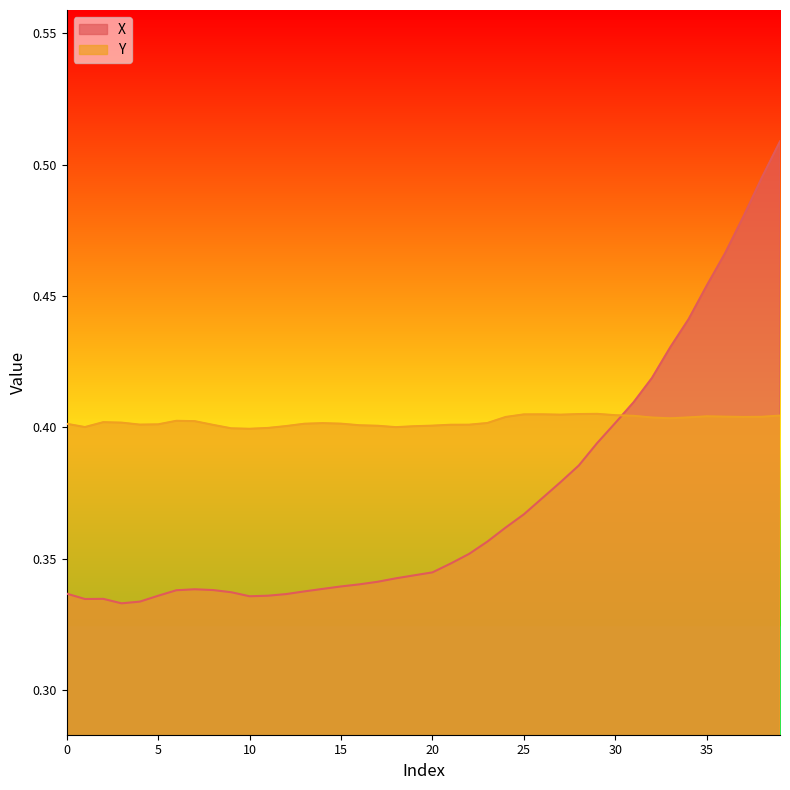

What is the maximum value shown in the chart?

0.5